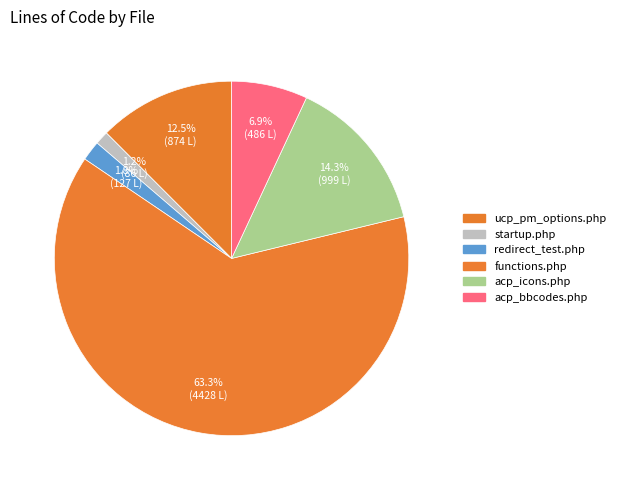

What is the majority slice?

functions.php